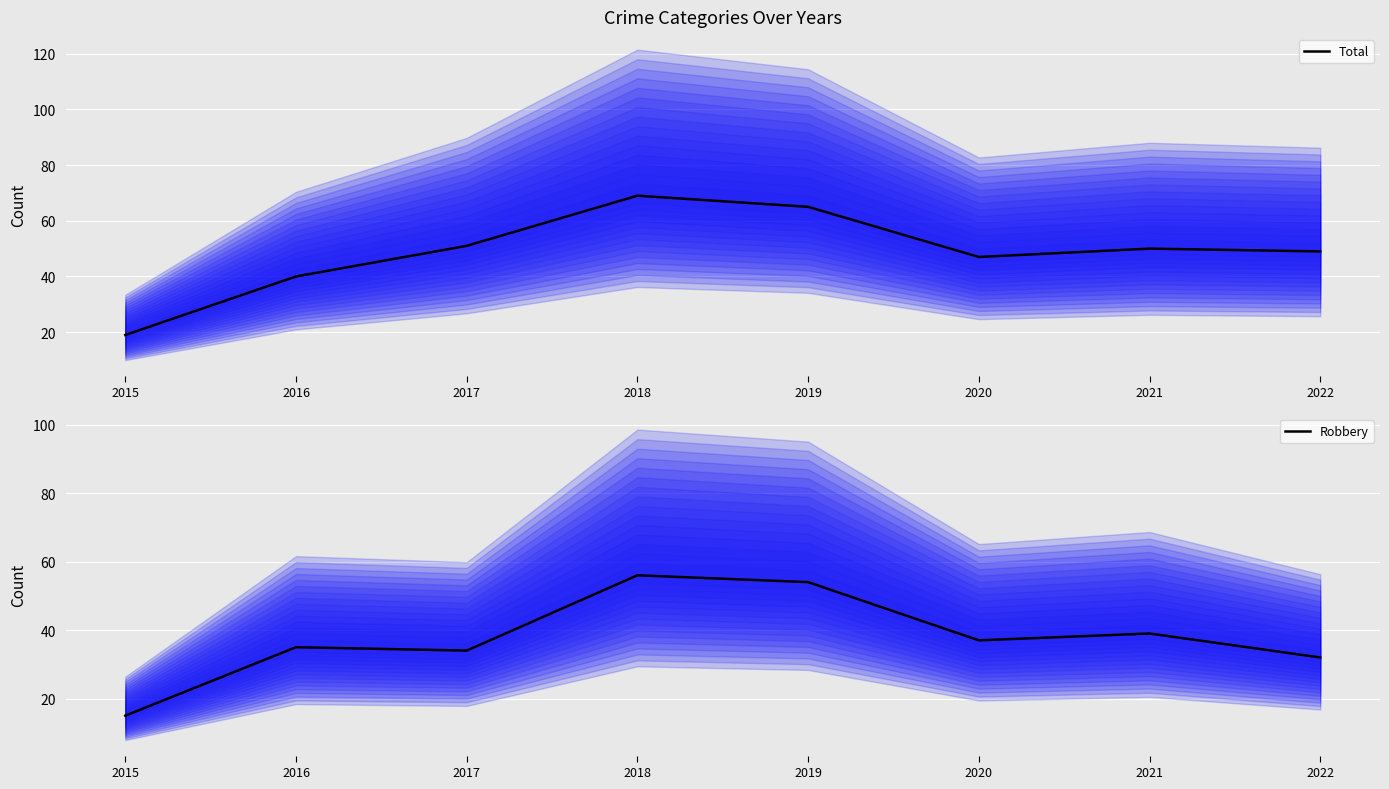

True or false: Robbery has more than 2 interior local peaks.

True